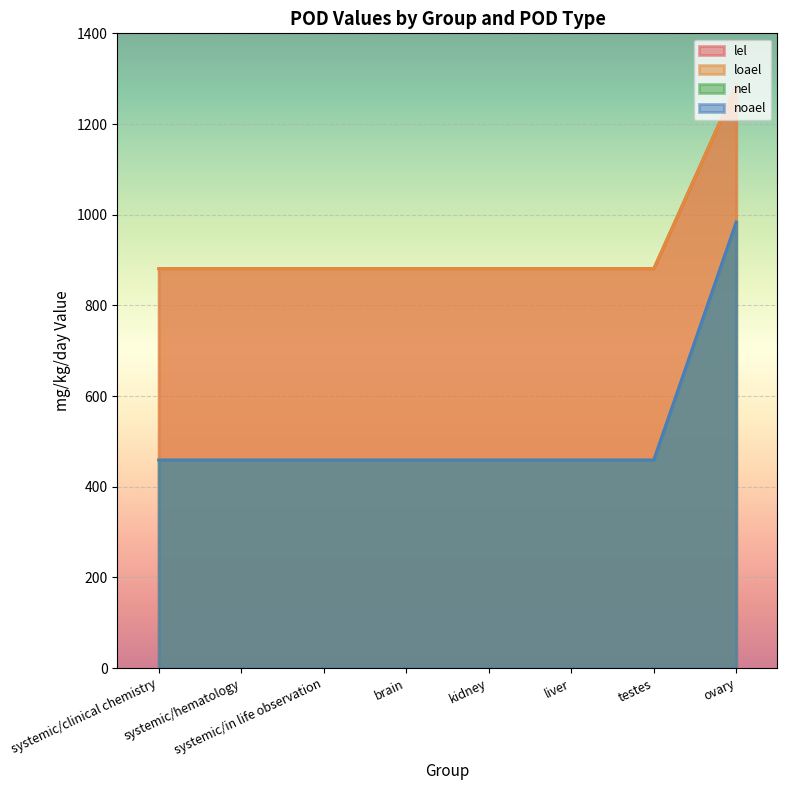

True or false: noael and loael cross at least once.

False